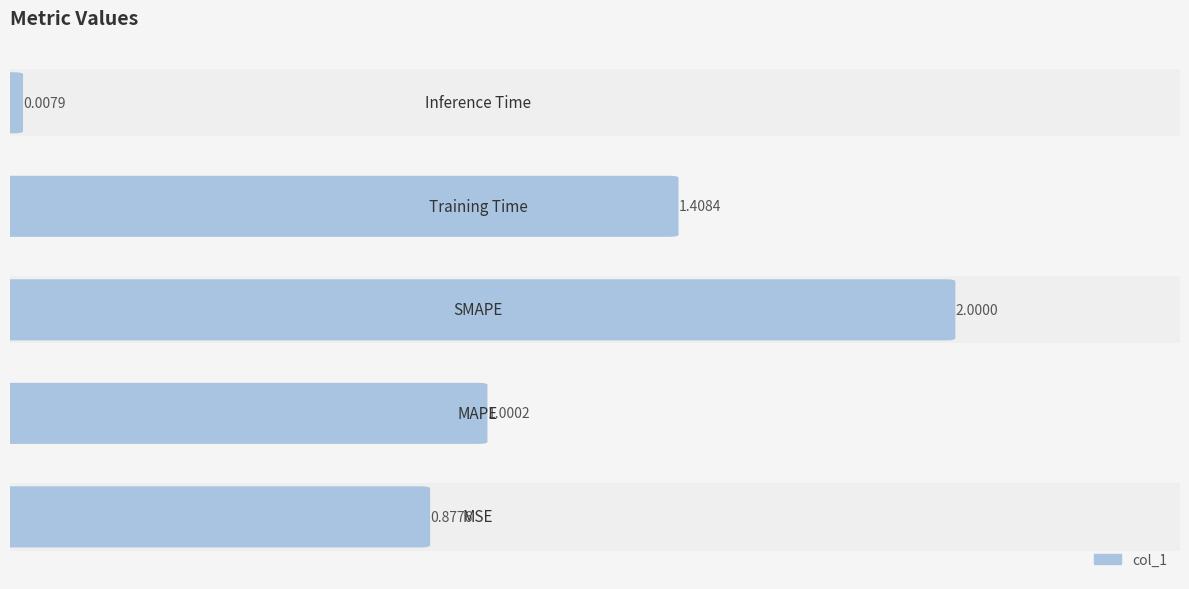

Reading right to left, list all the values displayed in this chart.

4=0.0	3=1.4	2=2.0	1=1.0	0=0.9